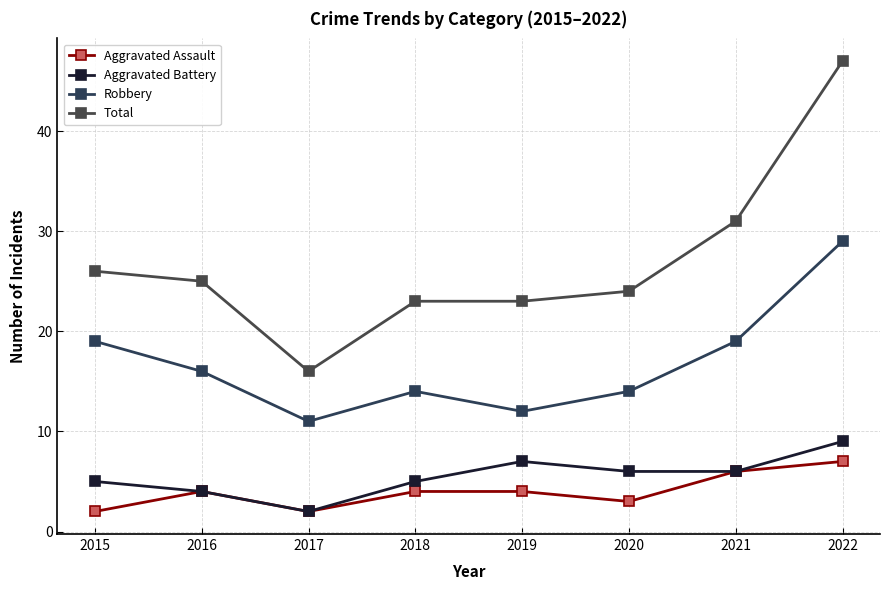

Which category has the lowest value in the Robbery series?

2017